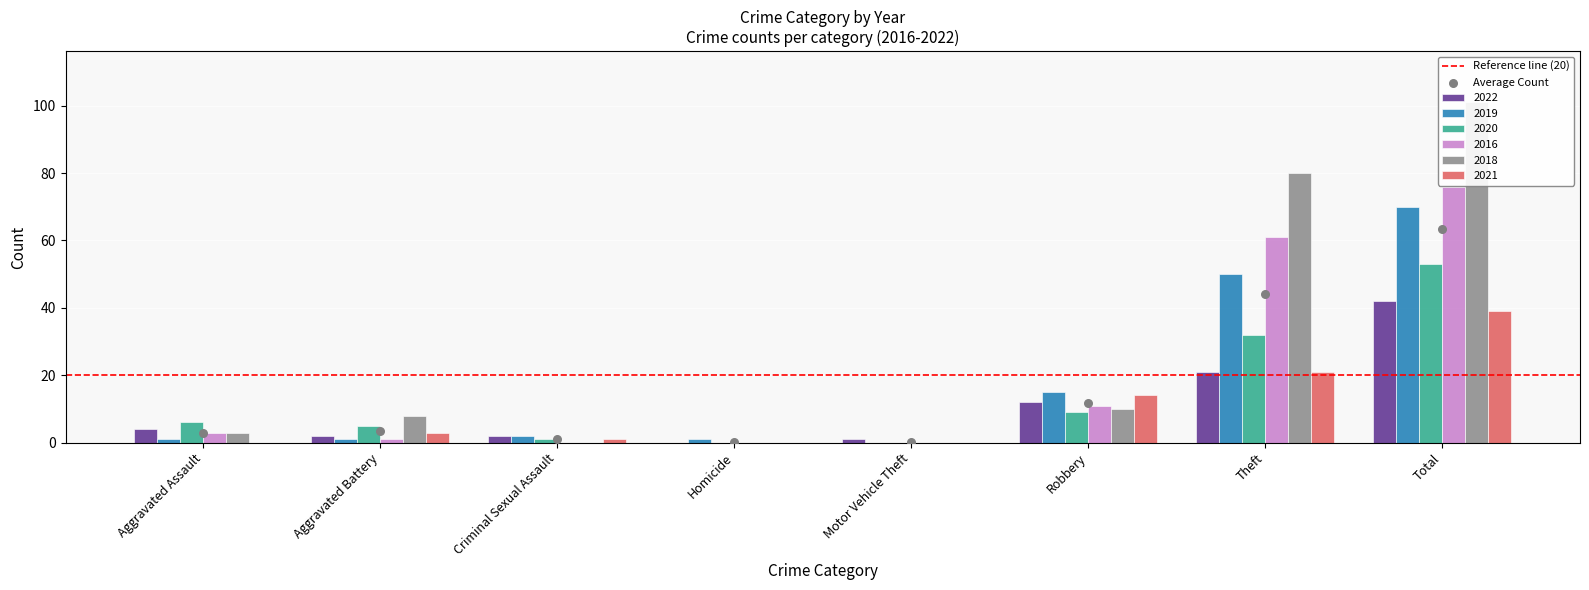

What are all the series names shown in the legend?

2022, 2019, 2020, 2016, 2018, 2021